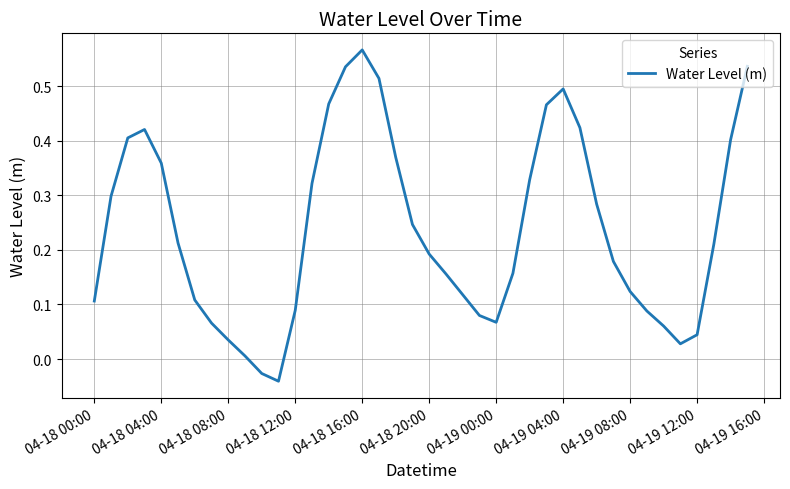

How many lines are shown in the chart?

1